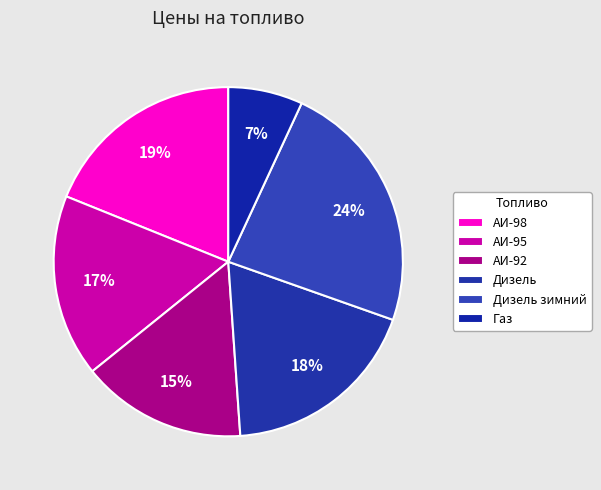

Which category has the smallest portion of the pie?

Газ